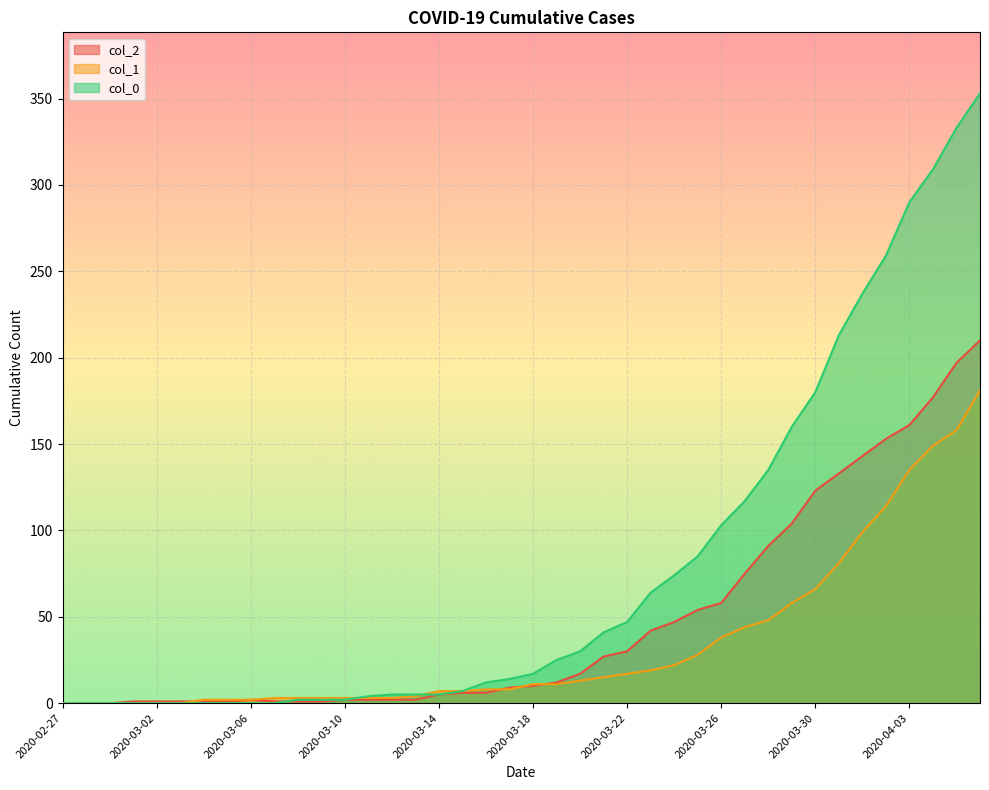

What is the greatest value displayed?

353